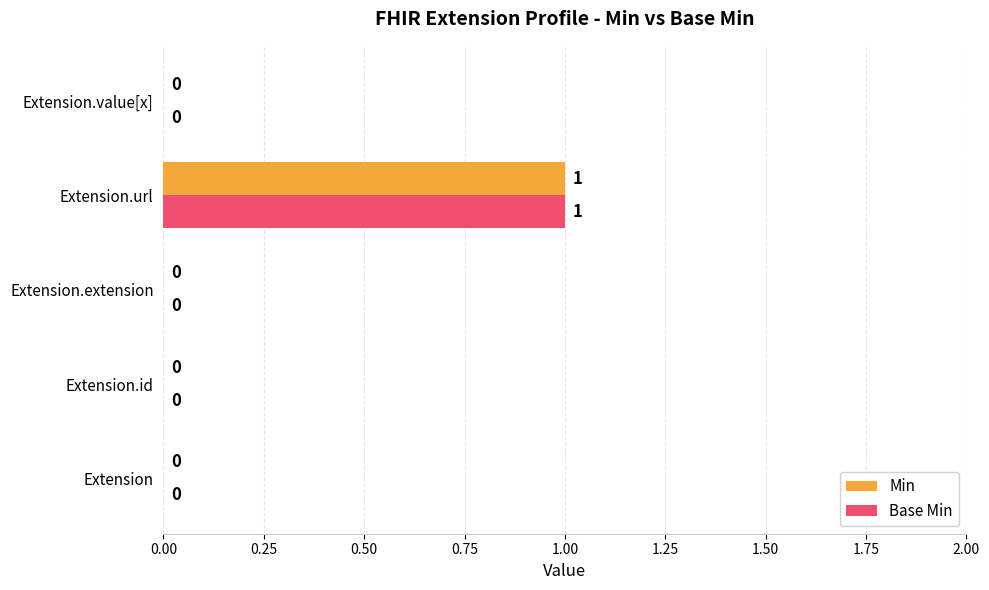

True or false: Min has a value of 0 at Extension.

True